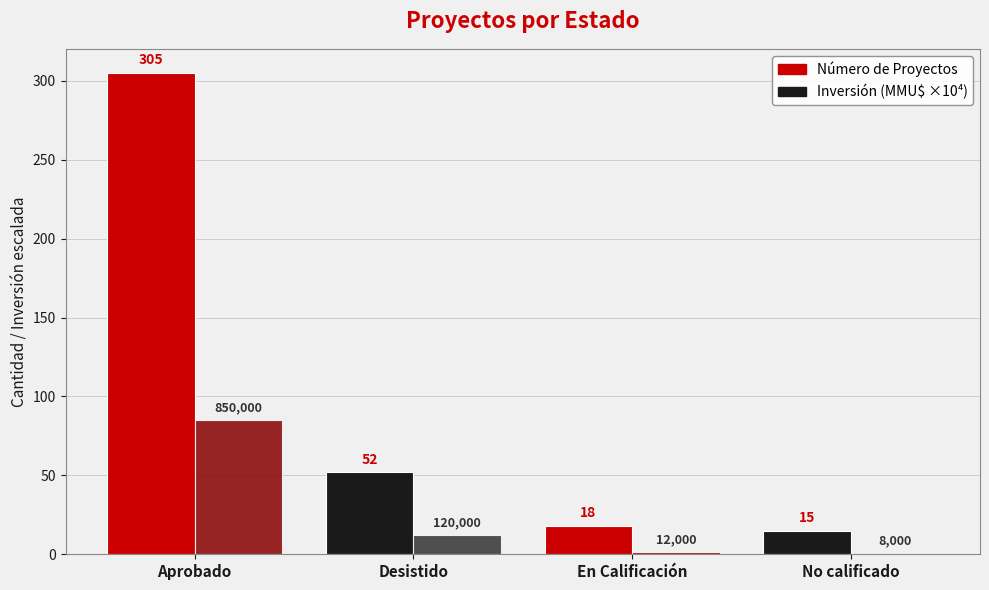

Which category has the highest value in the Número de Proyectos series?

Aprobado